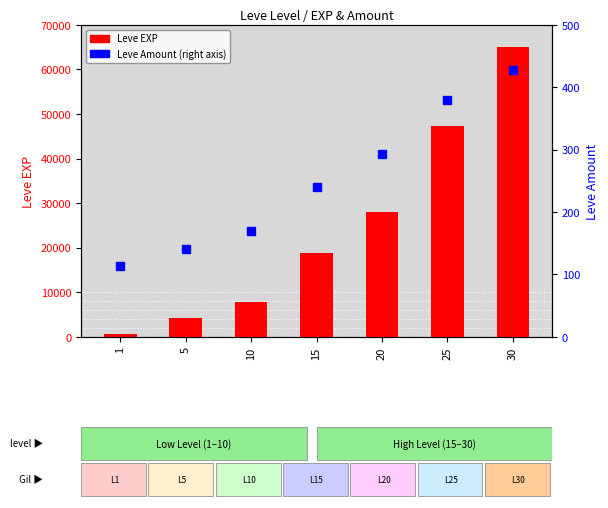

Is the value of Leve EXP at 20 greater than the value of Leve Amount at 5?

Yes